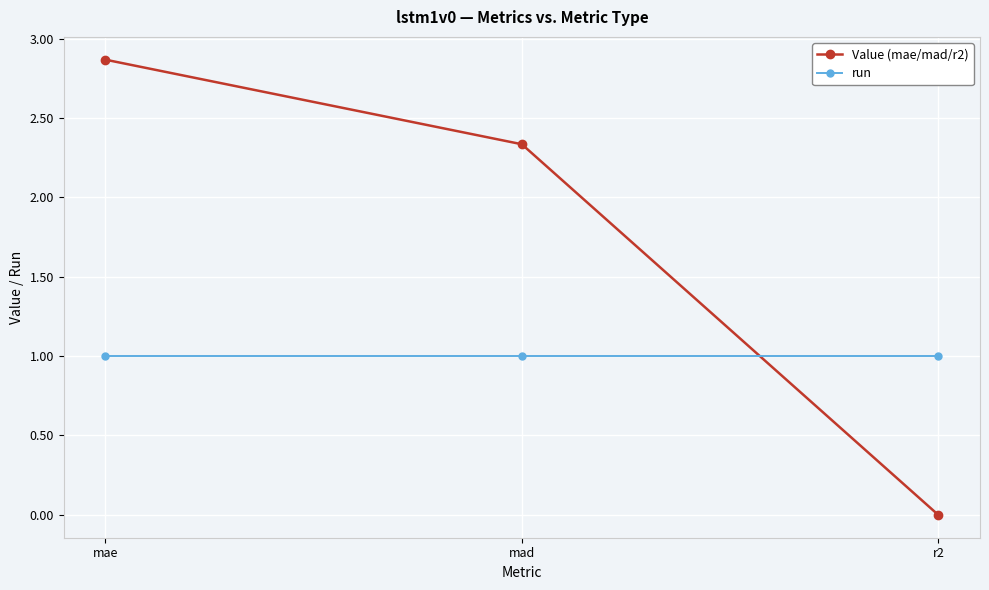

List the series in order of their overall mean, lowest first.

run, Value (mae/mad/r2)